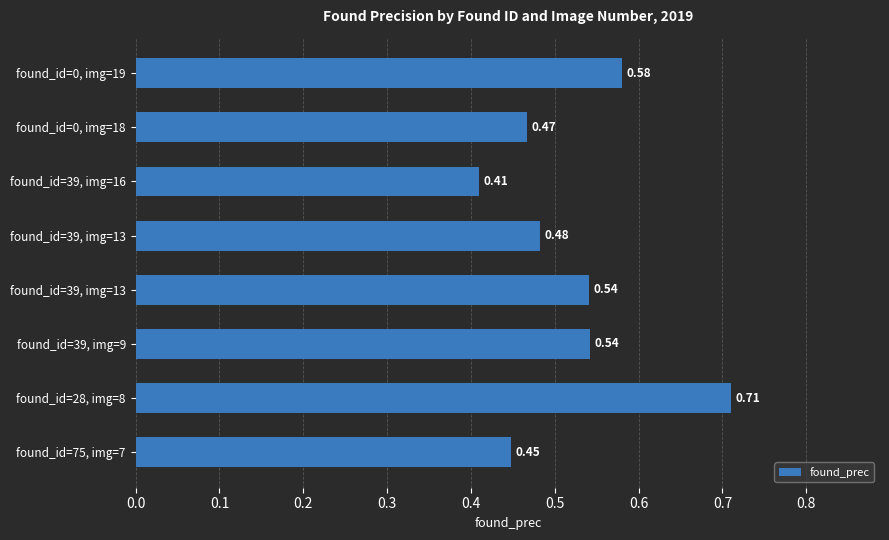

How many bars are there in total?

8